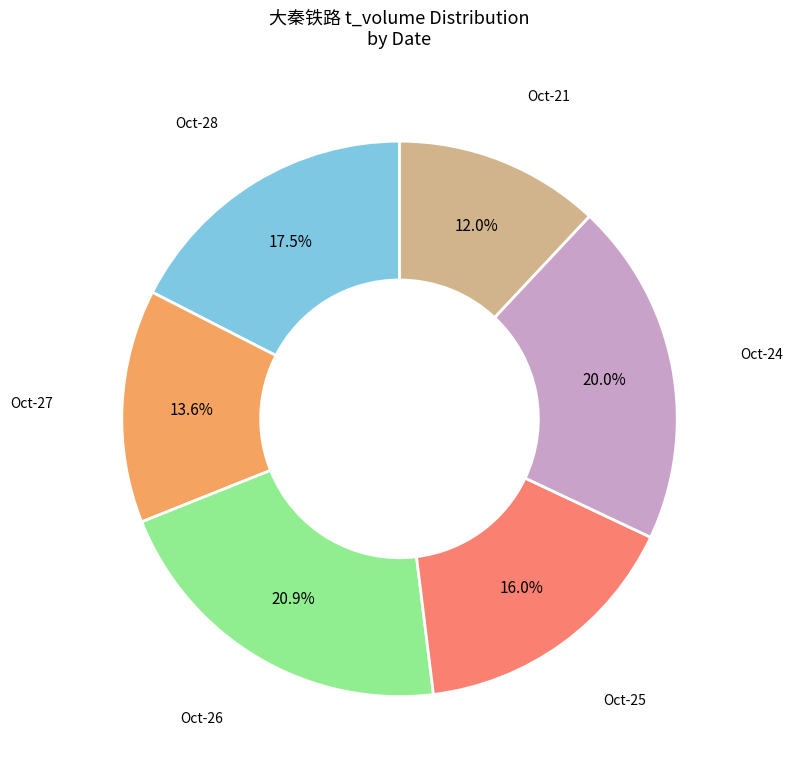

Does any single category account for the majority?

No